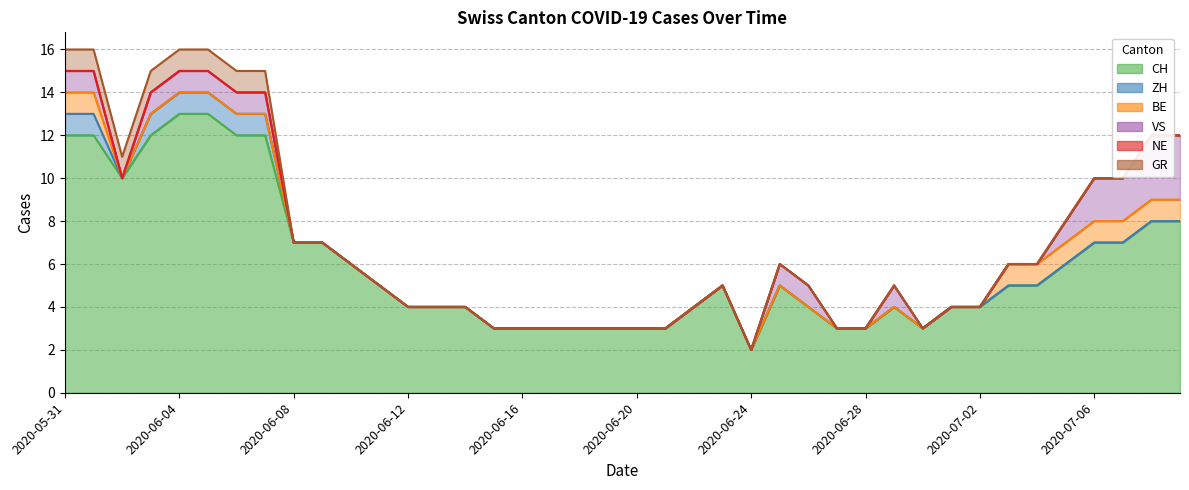

True or false: NE and CH cross at least once.

False